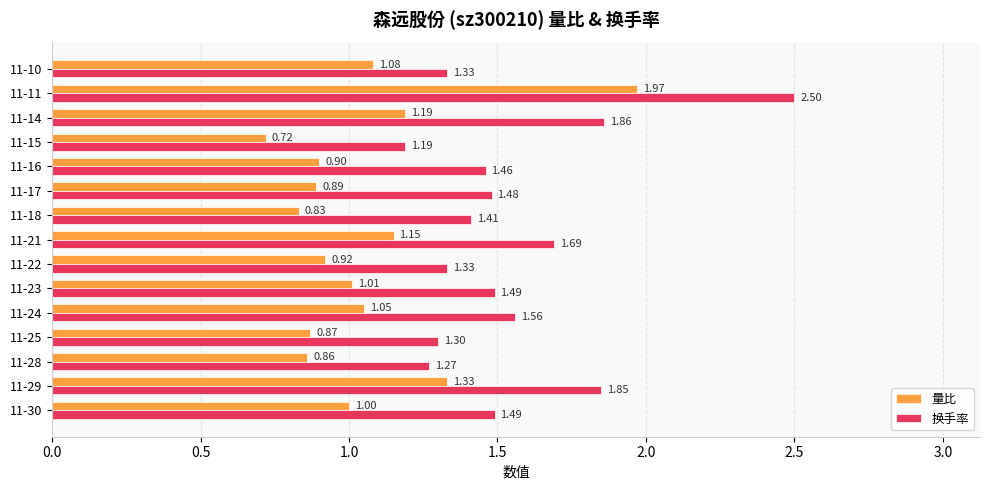

Rank the series by their maximum value, from lowest to highest.

量比, 换手率